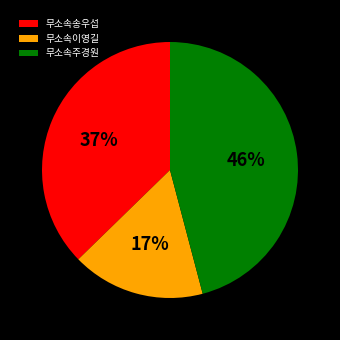

Rank the categories by value from lowest to highest.

무소속이영길, 무소속송우섭, 무소속주경원